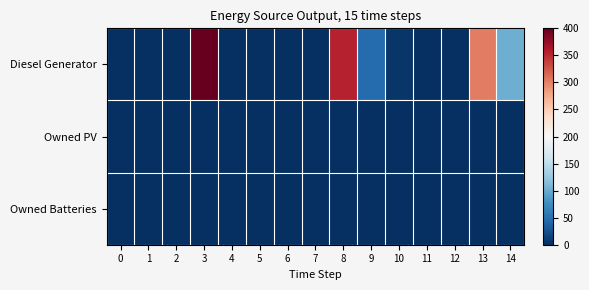

At 12, list the series in order from largest to smallest.

Diesel Generator, Owned PV, Owned Batteries